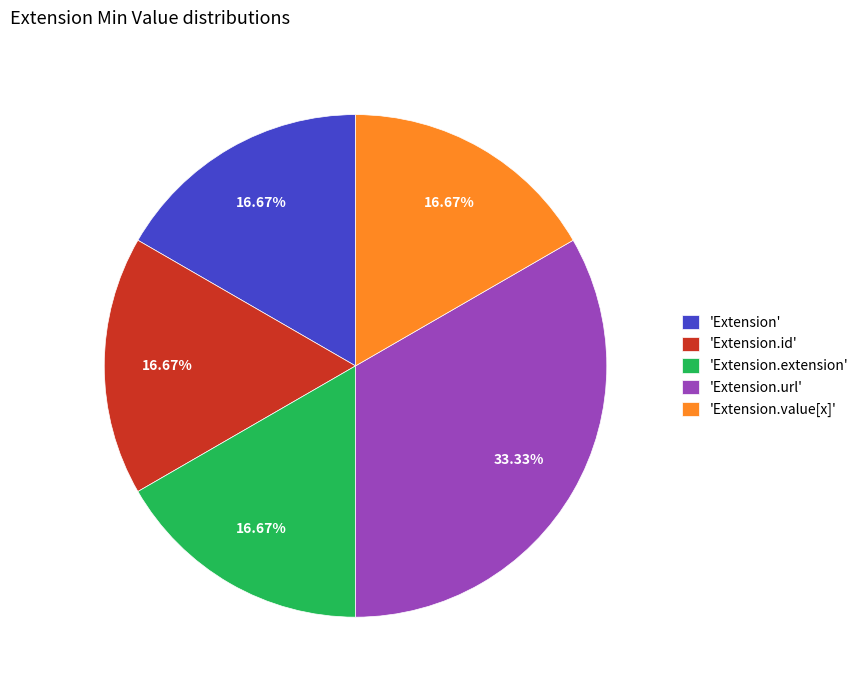

What is the ratio of the value at 'Extension.value[x]' to the value at 'Extension.id'?

1.0